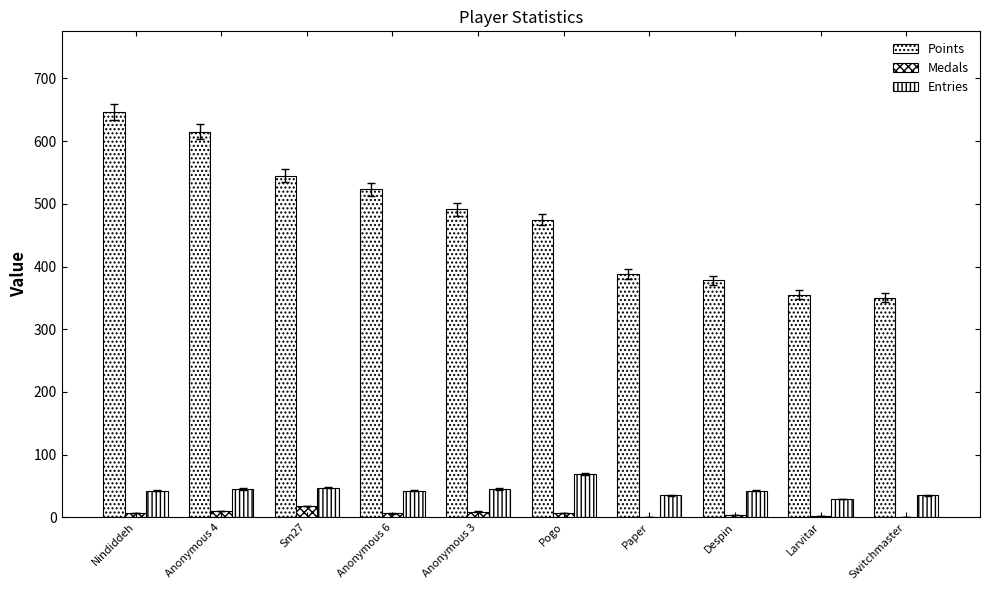

Are the bars horizontal?

No